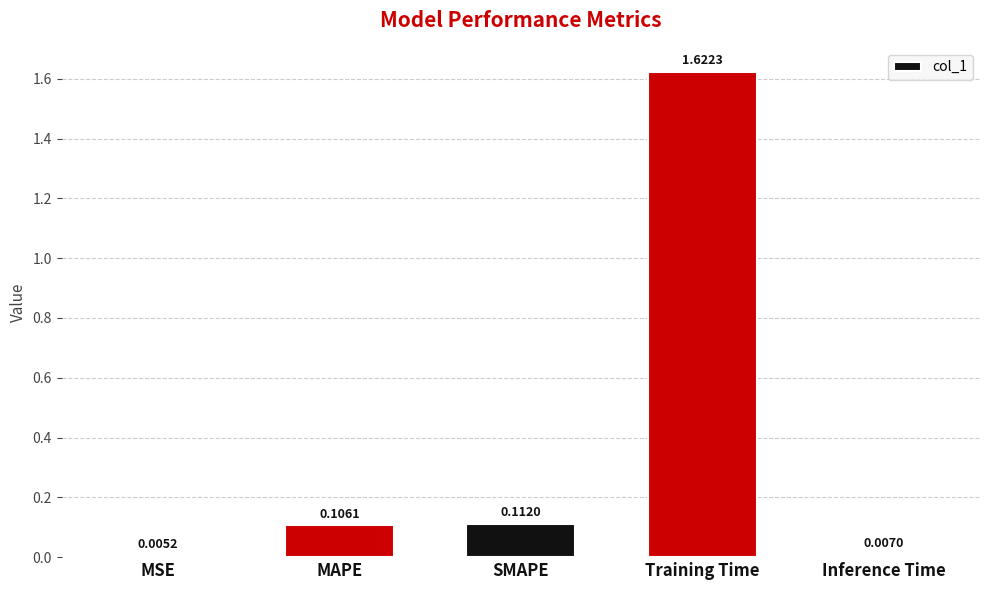

What is the average value?

0.4